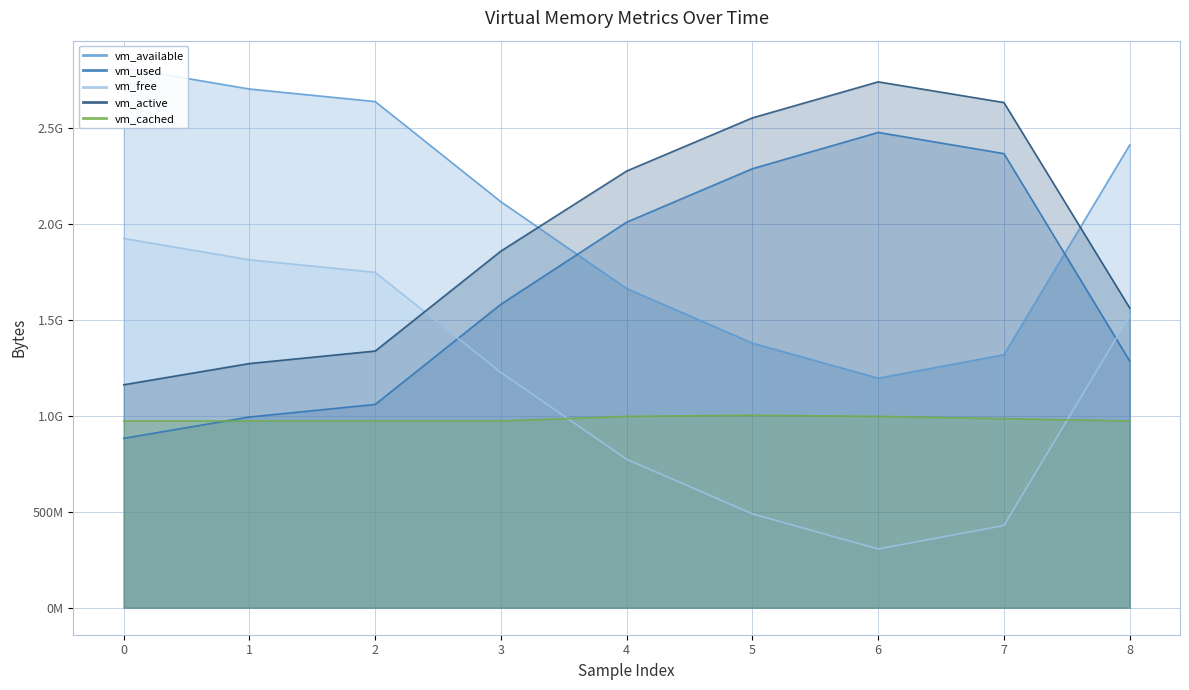

What is the difference between the second highest and second lowest values in the vm_free series?

1385418752